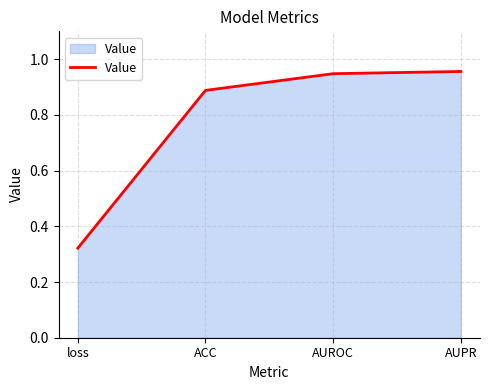

How many distinct data groups are displayed?

1